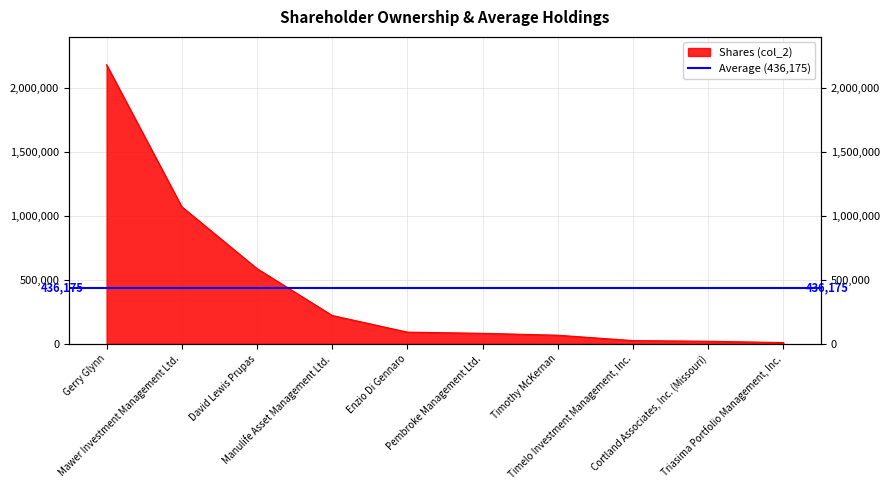

Where is the data nearest to the value 1095878?

Mawer Investment Management Ltd.